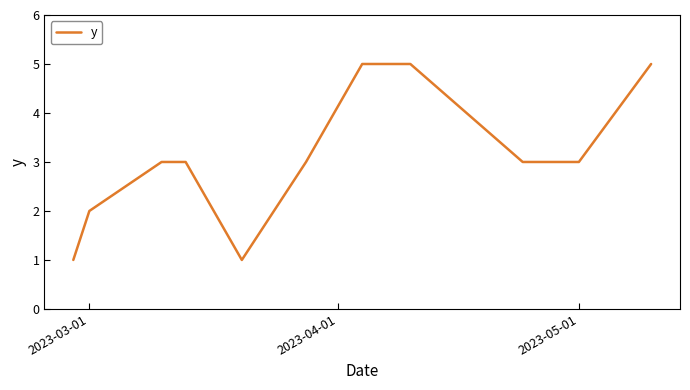

Reading right to left, what are all the values shown in this chart?

5	3	3	5	5	3	1	3	3	2	1